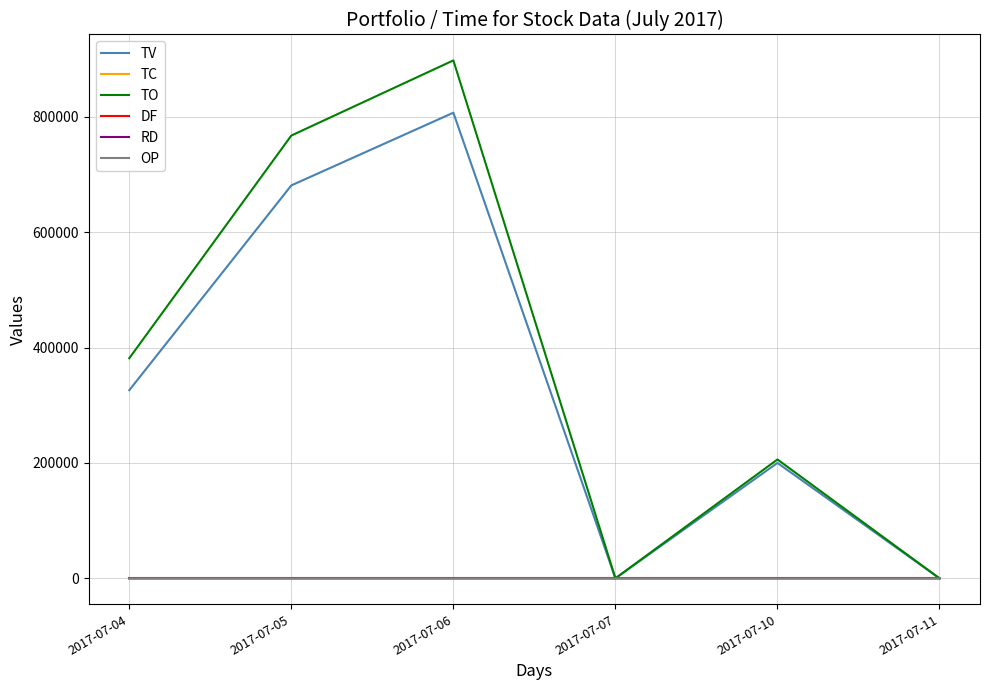

At which category does the chart reach its peak across all series?

2017-07-06